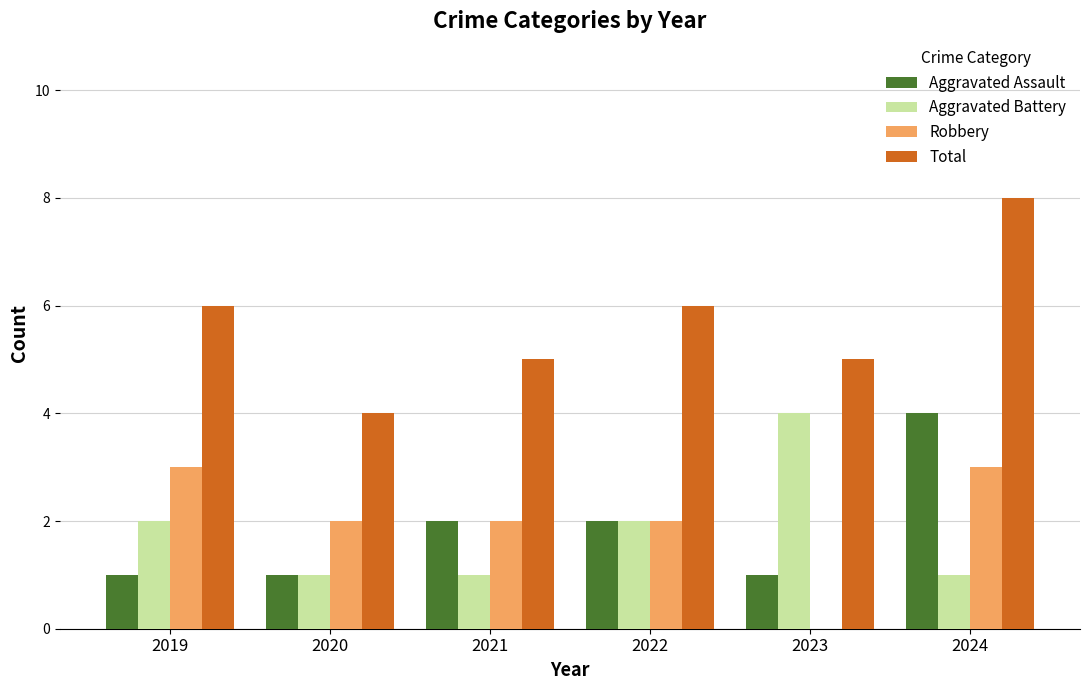

Count the number of data series in this chart.

4